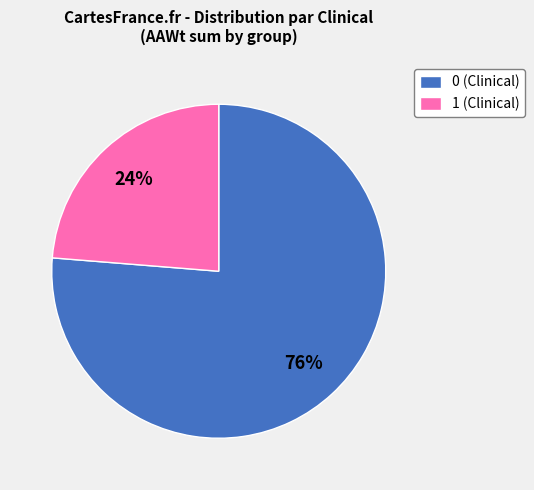

What is the ratio of the value at 0 (Clinical) to the value at 1 (Clinical)?

3.2